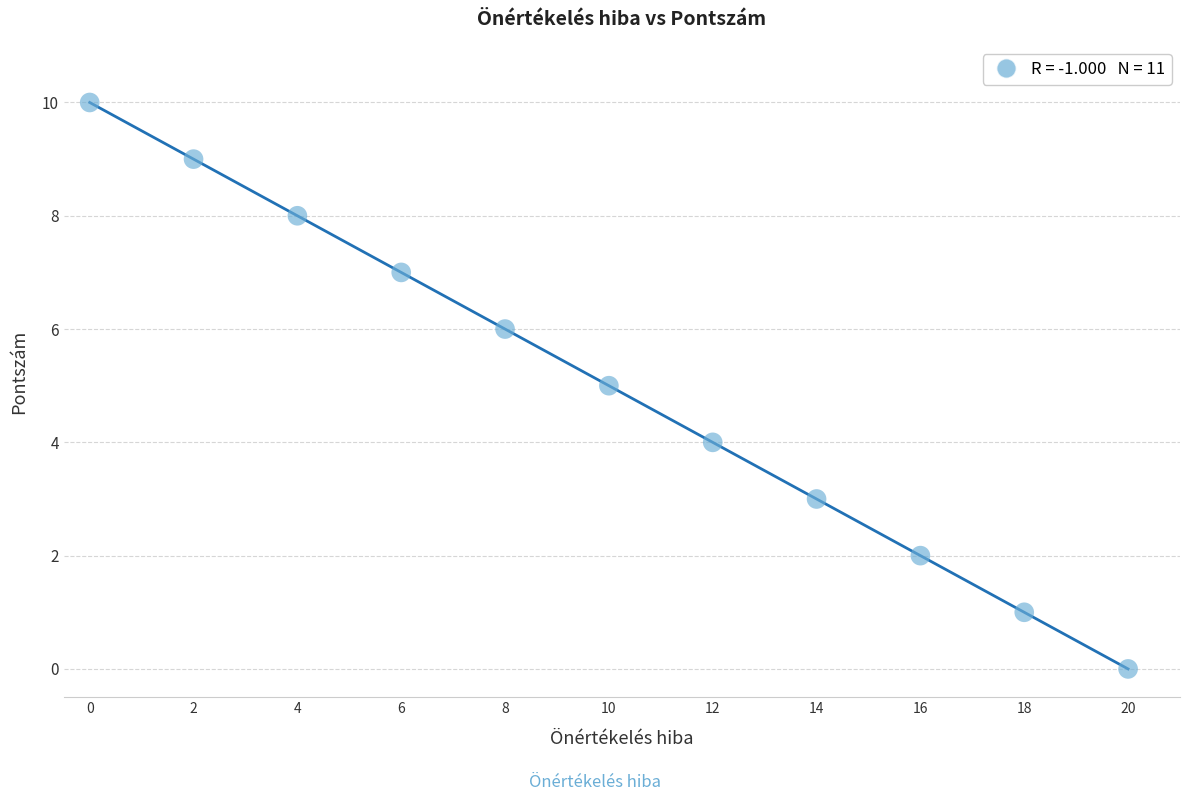

What is the average X value?

10